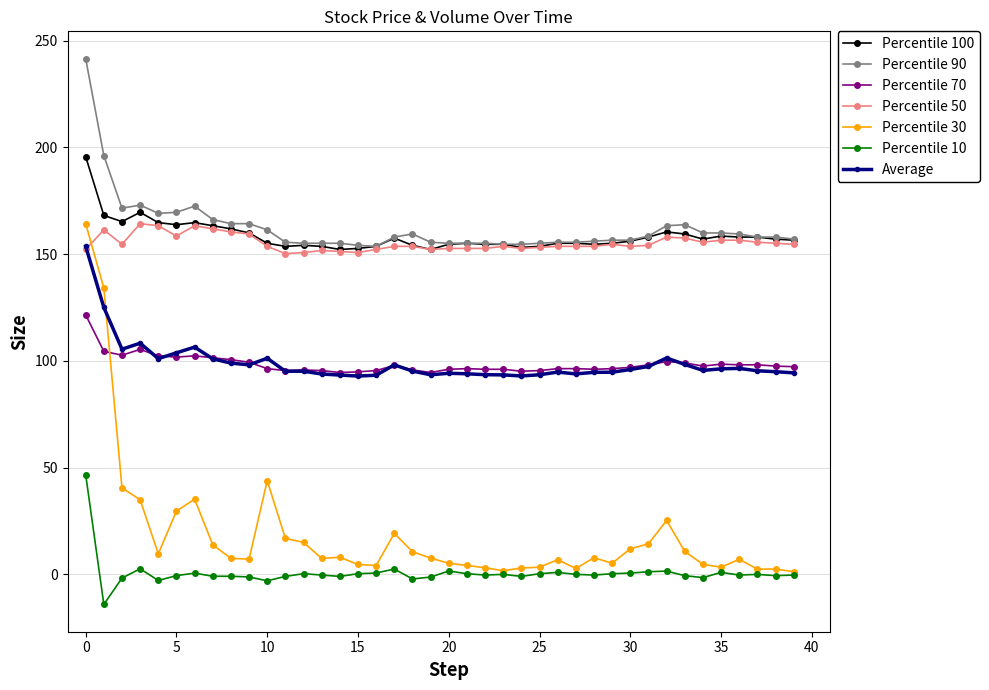

True or false: Percentile 30 has more than 1 points higher than both neighbors.

True